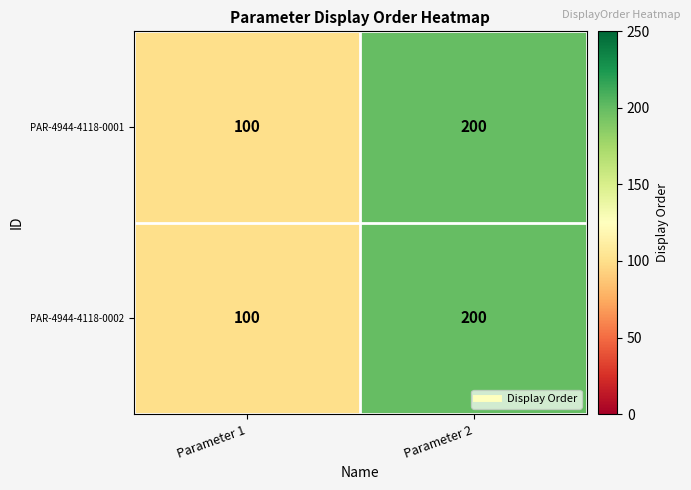

Rank the categories by PAR-4944-4118-0001 value from lowest to highest.

Parameter 1, Parameter 2